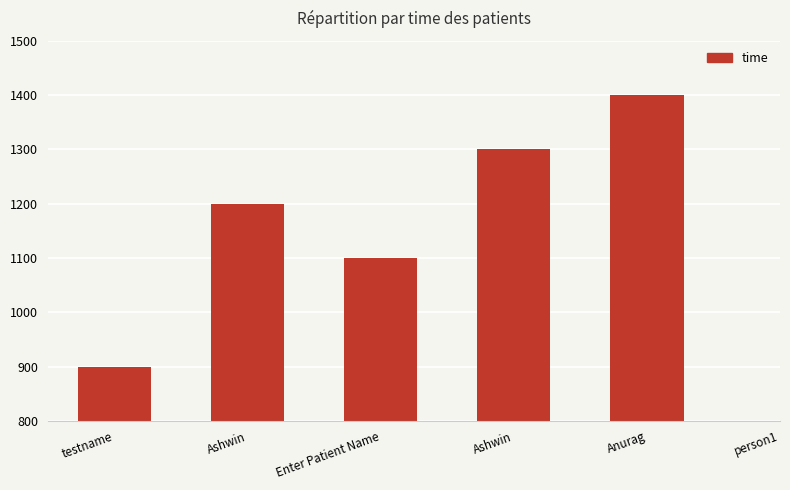

What is the change in value from Ashwin to Anurag?

+100